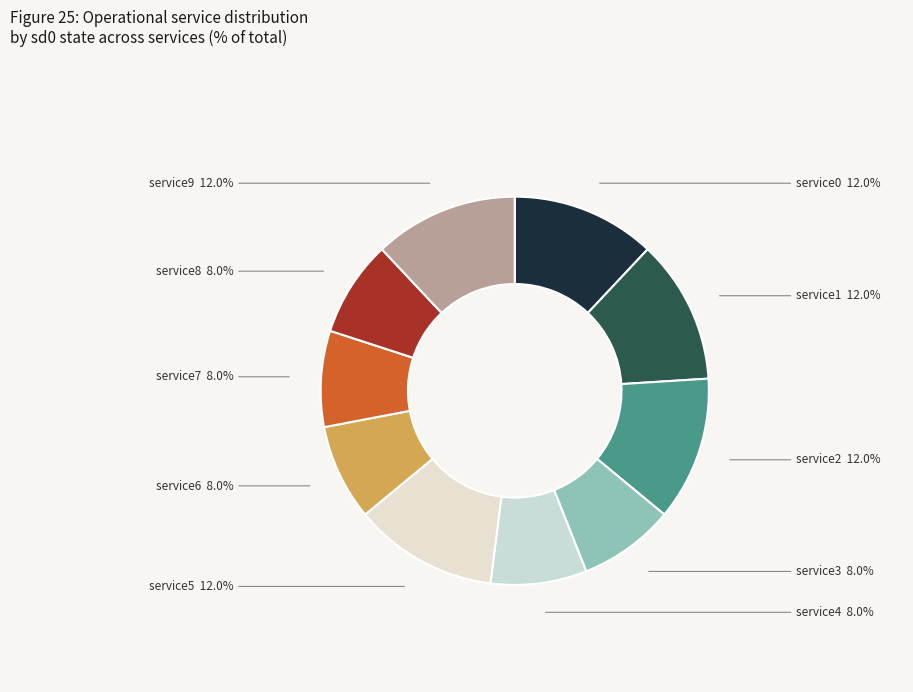

Which slice is the largest?

service0